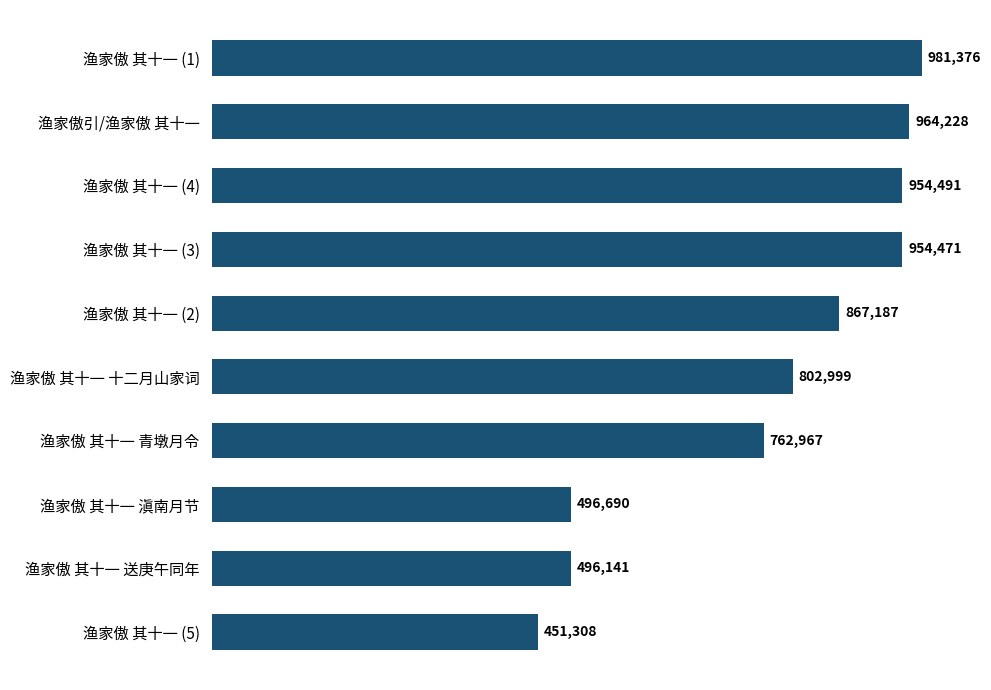

Does the chart contain any negative values?

No